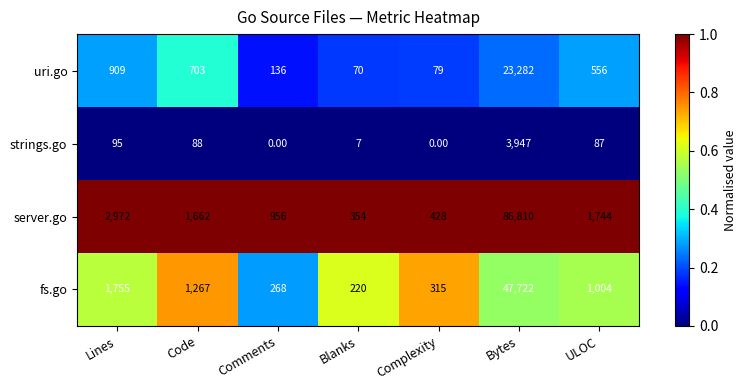

What is the sum of all uri.go values?

25735